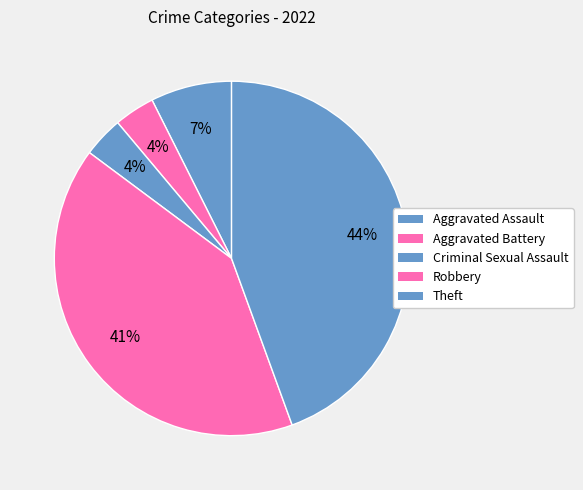

Rank the categories by value from highest to lowest.

Theft, Robbery, Aggravated Assault, Aggravated Battery, Criminal Sexual Assault